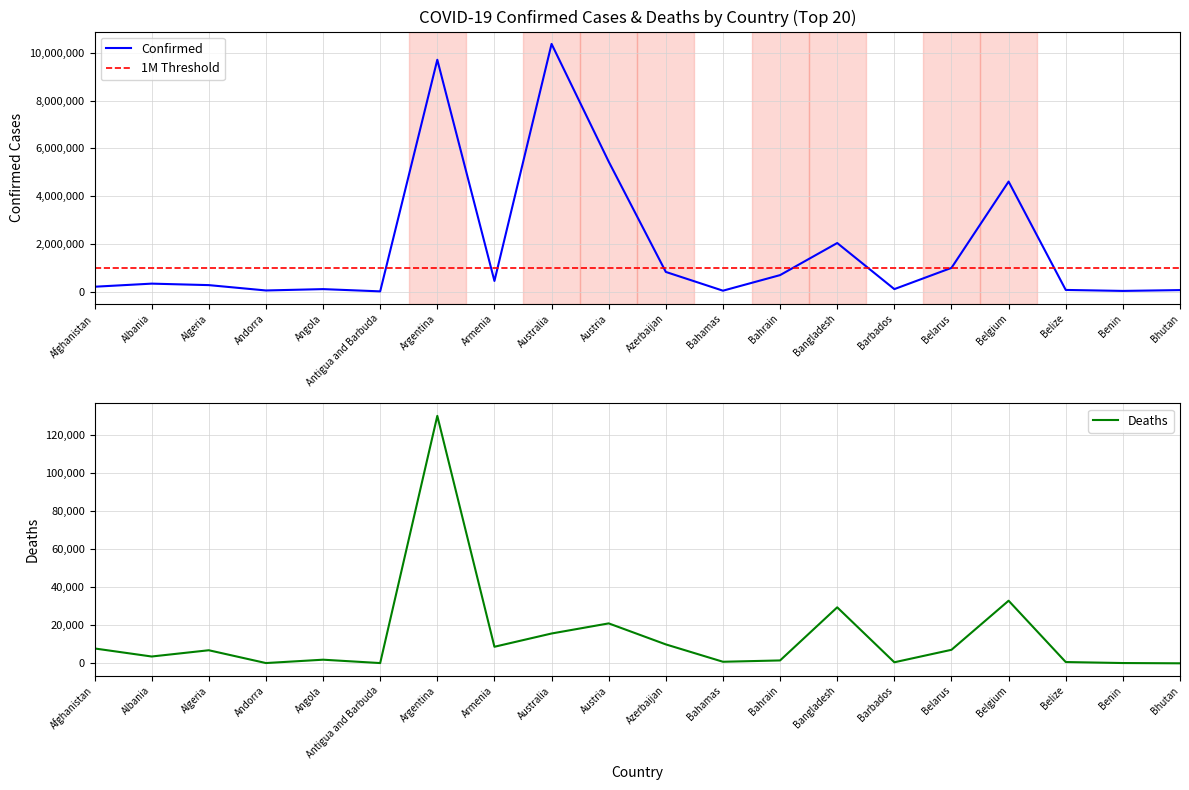

True or false: Deaths has more than 2 points higher than both neighbors.

True